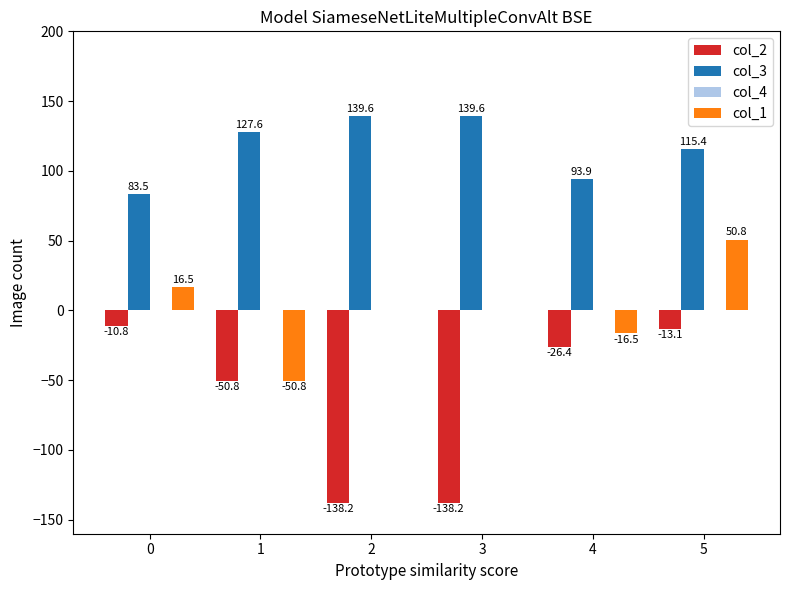

True or false: col_2 has a value of -95.4 at 3.

False